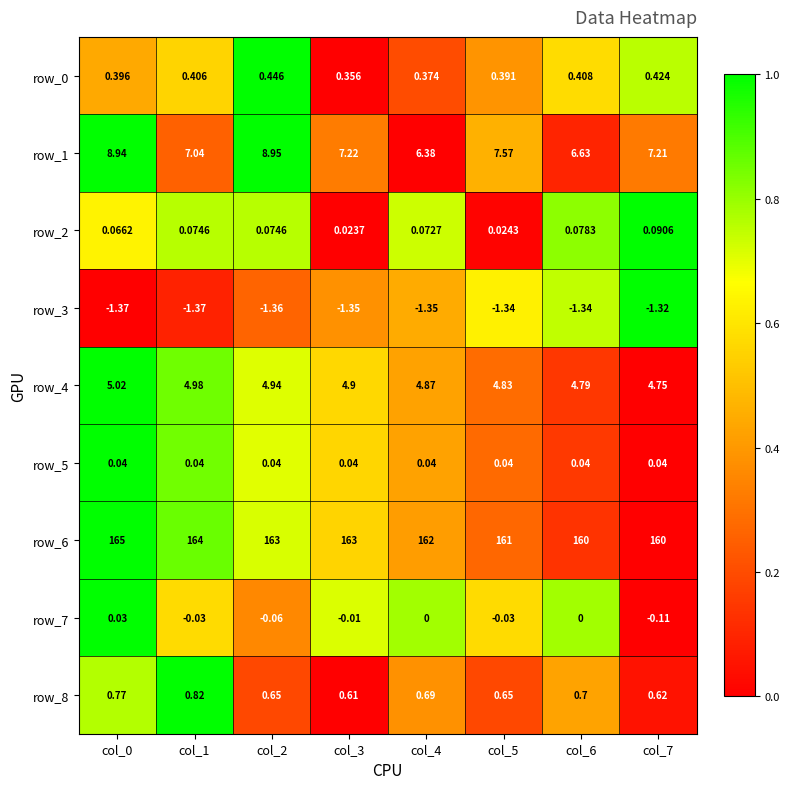

Is the value of row_3 at col_6 greater than the value of row_5 at col_0?

No